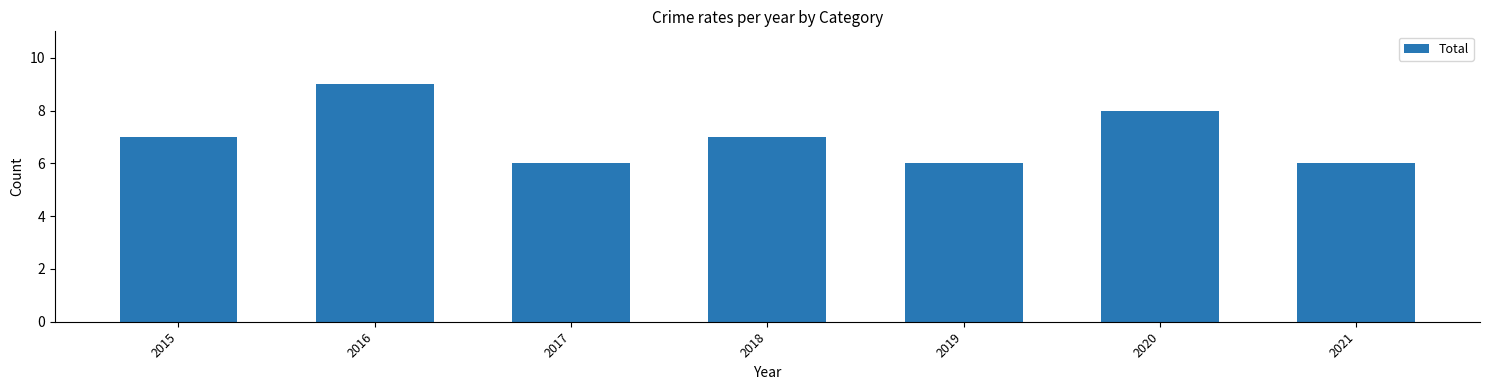

What is the minimum value shown in the chart?

6